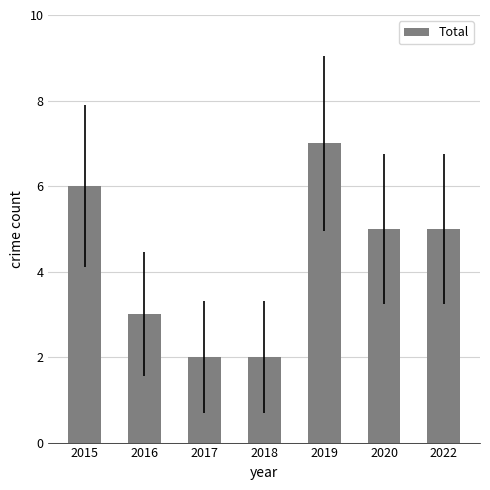

What is the change in value from 2016 to 2022?

+2